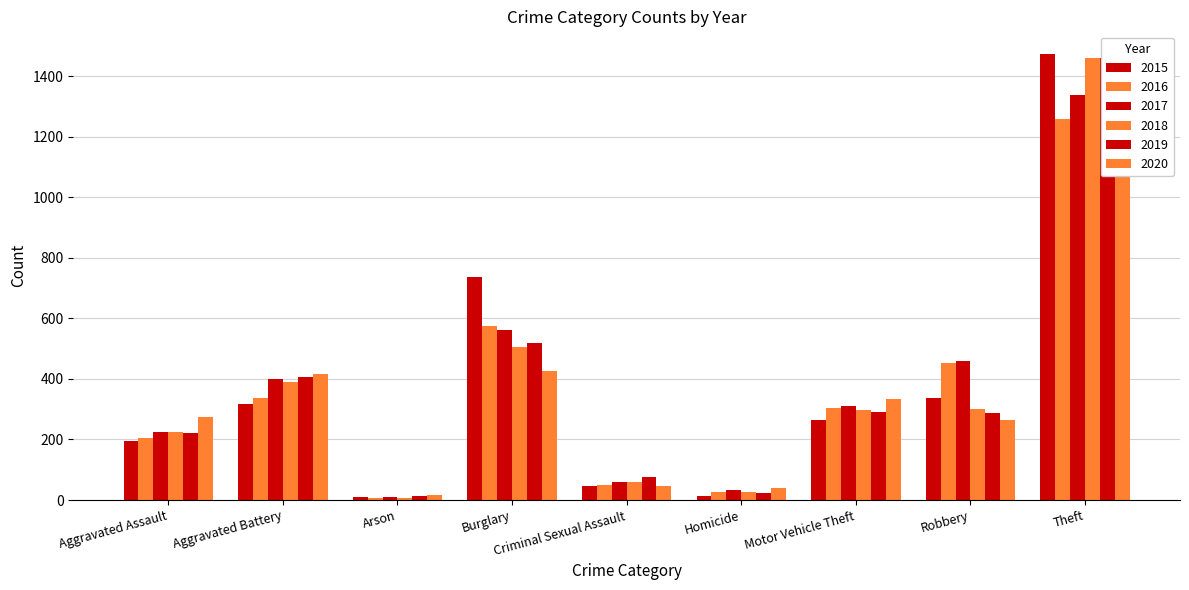

How many bars are there in total?

54